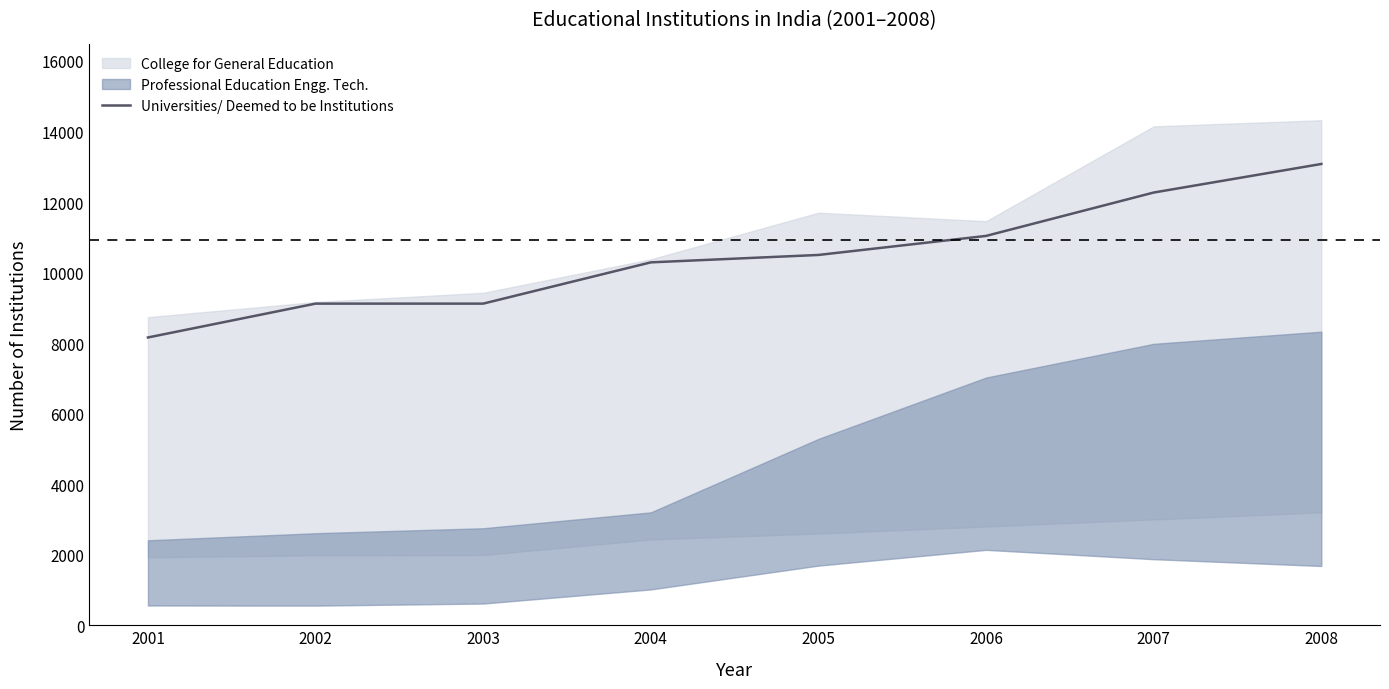

Between 2008 and 2003, which is larger?

2008